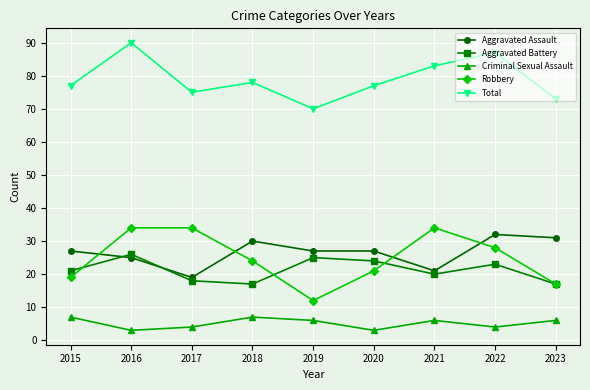

What is the value of the Criminal Sexual Assault point at the 9th from the left?

6